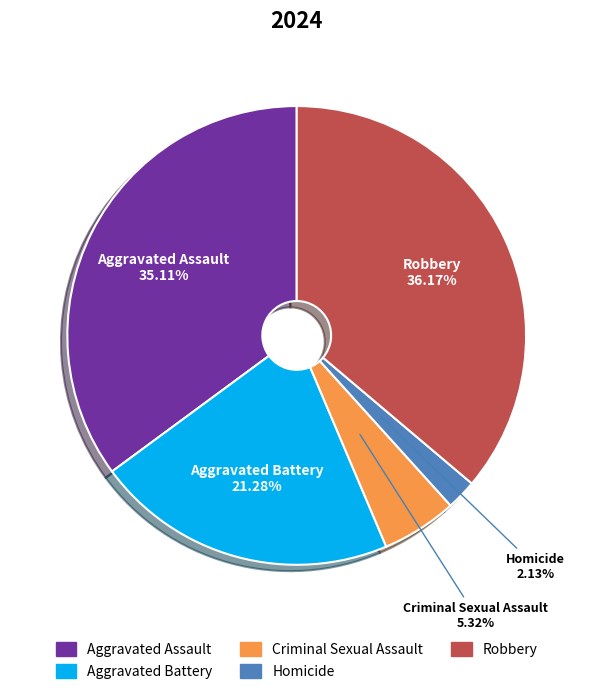

What is the largest slice in the pie chart?

Robbery